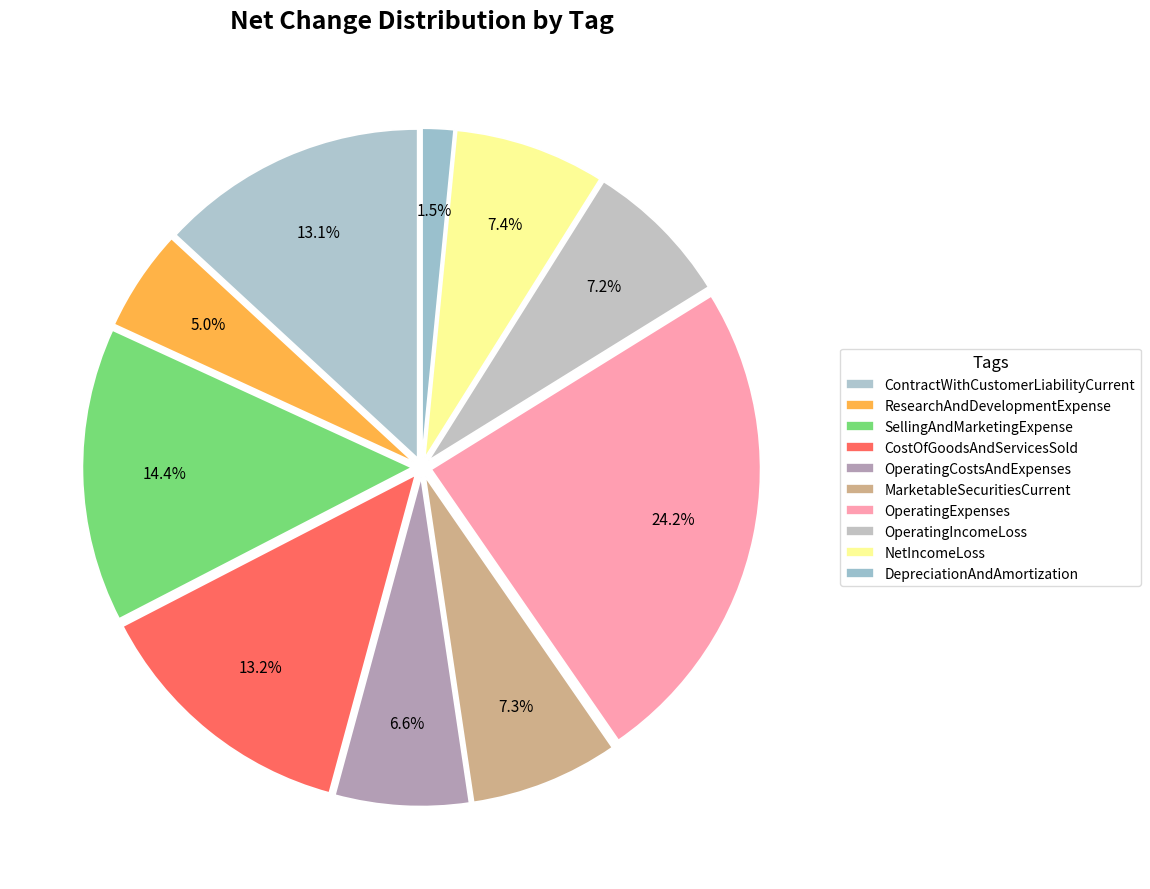

Which slice is the smallest?

DepreciationAndAmortization